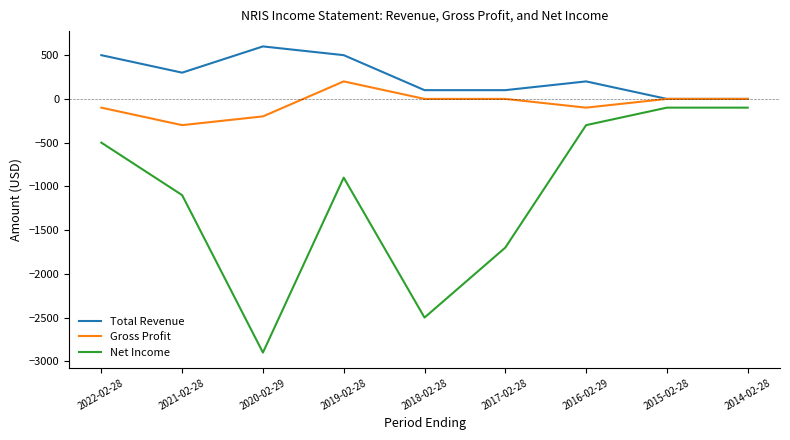

True or false: Gross Profit and Net Income intersect in this chart.

False